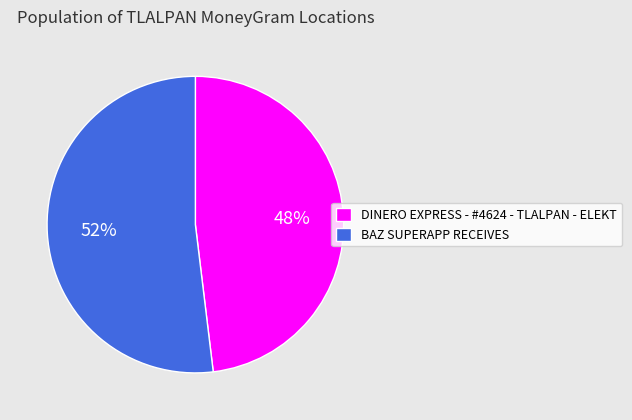

Combined, do BAZ SUPERAPP RECEIVES and DINERO EXPRESS - #4624 - TLALPAN - ELEKT account for over 50%?

Yes